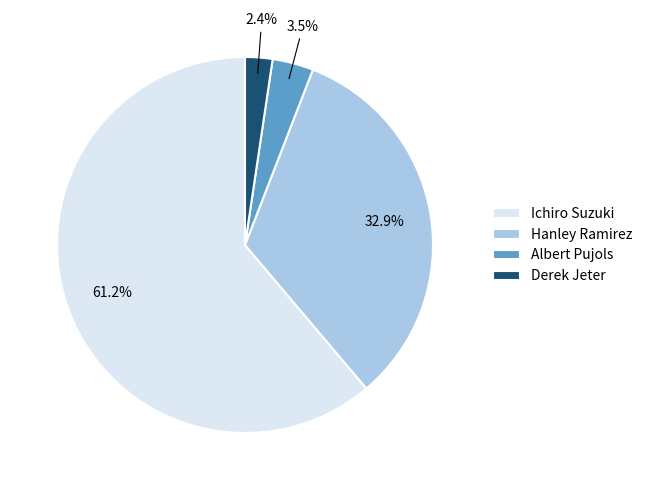

How much of the chart is everything except Hanley Ramirez?

67.1%